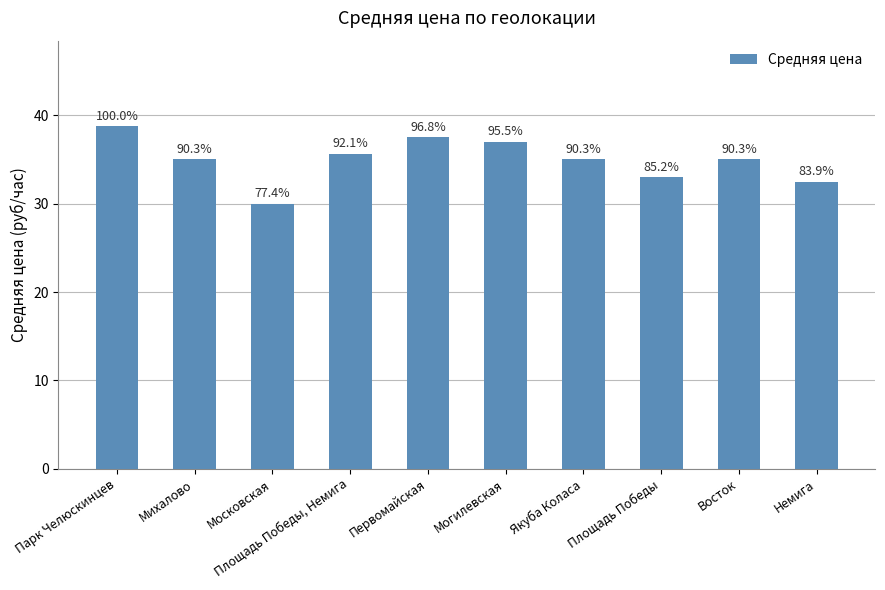

How many bars are there in total?

10